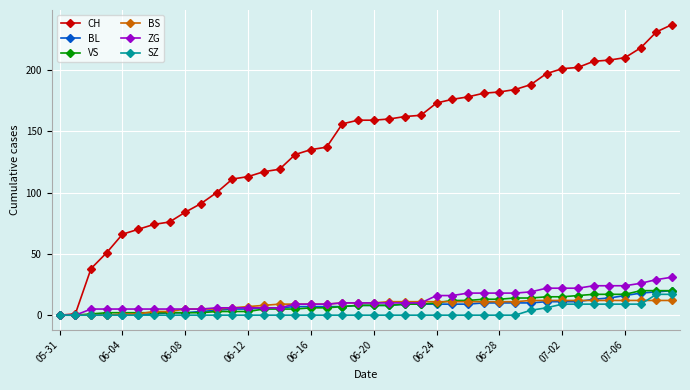

Which series has the widest spread of values?

CH